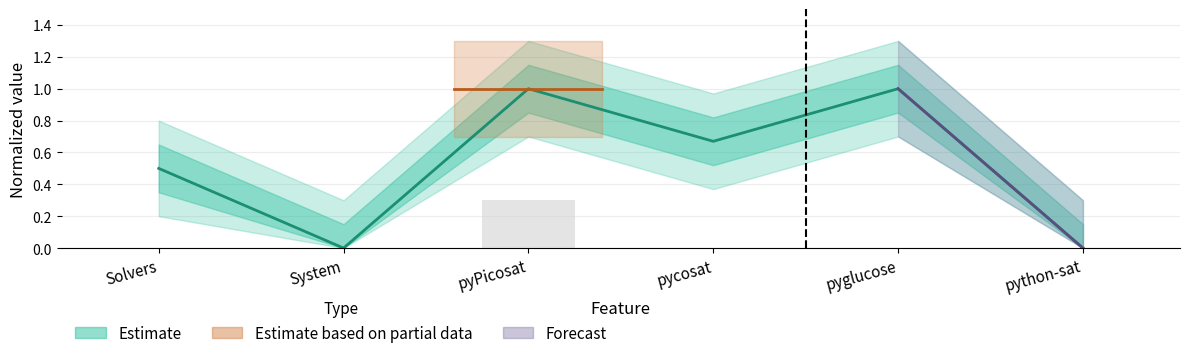

Reading right to left, extract all data points from this chart.

0.0	1.0	0.7	1.0	0.0	0.5